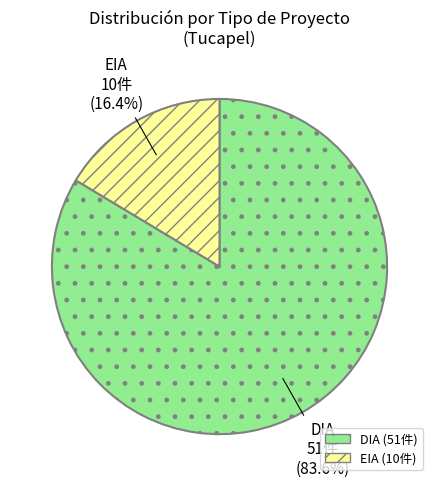

Rank the categories by value from lowest to highest.

EIA, DIA